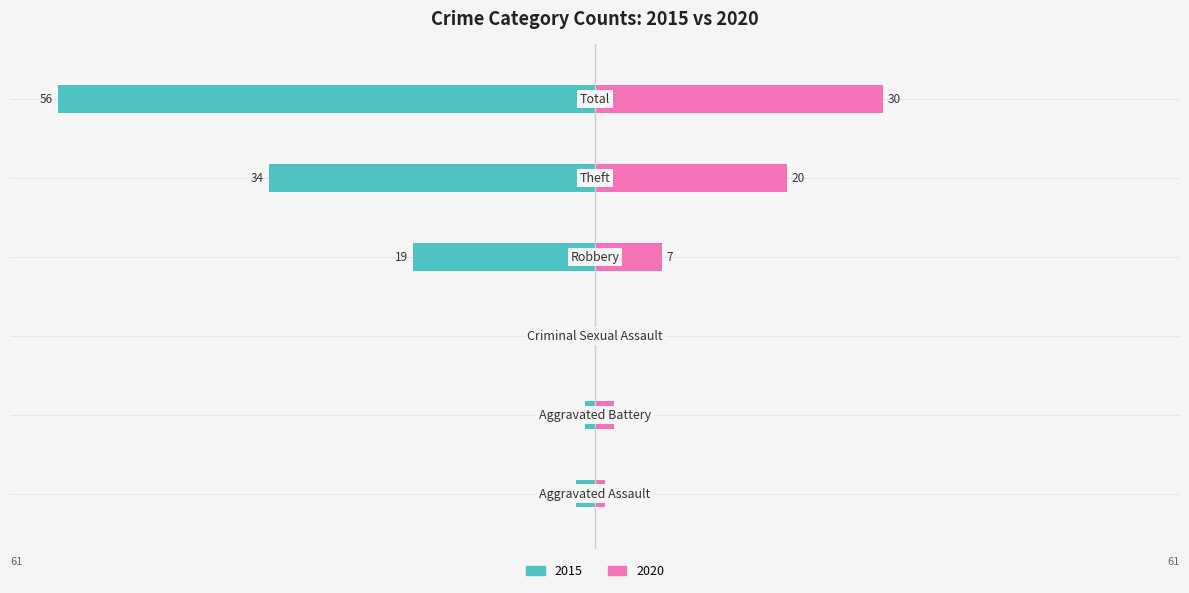

How many negative values does the 2015 series have?

5